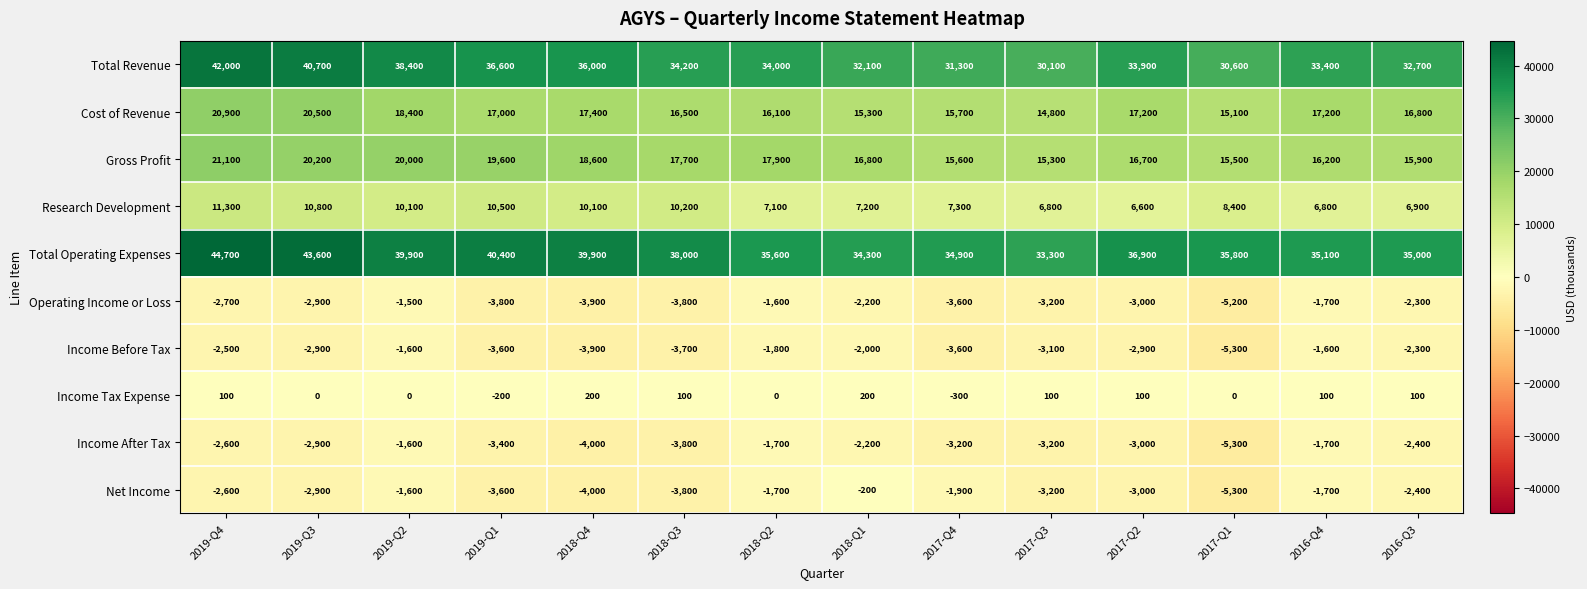

Where is Cost of Revenue nearest to the value 17850?

2018-Q4